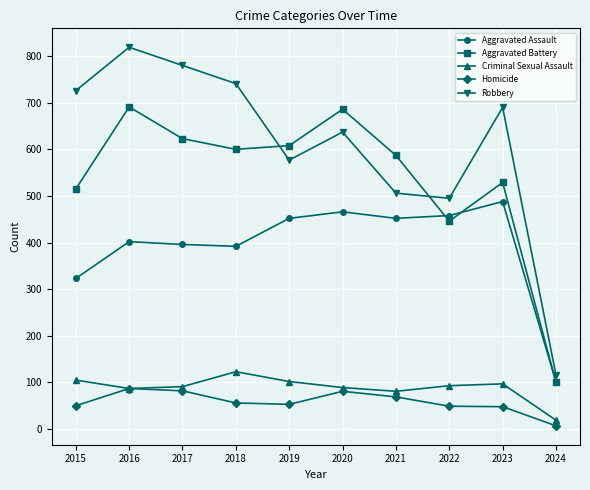

What is the difference between the maximum and second lowest values in the Criminal Sexual Assault series?

42